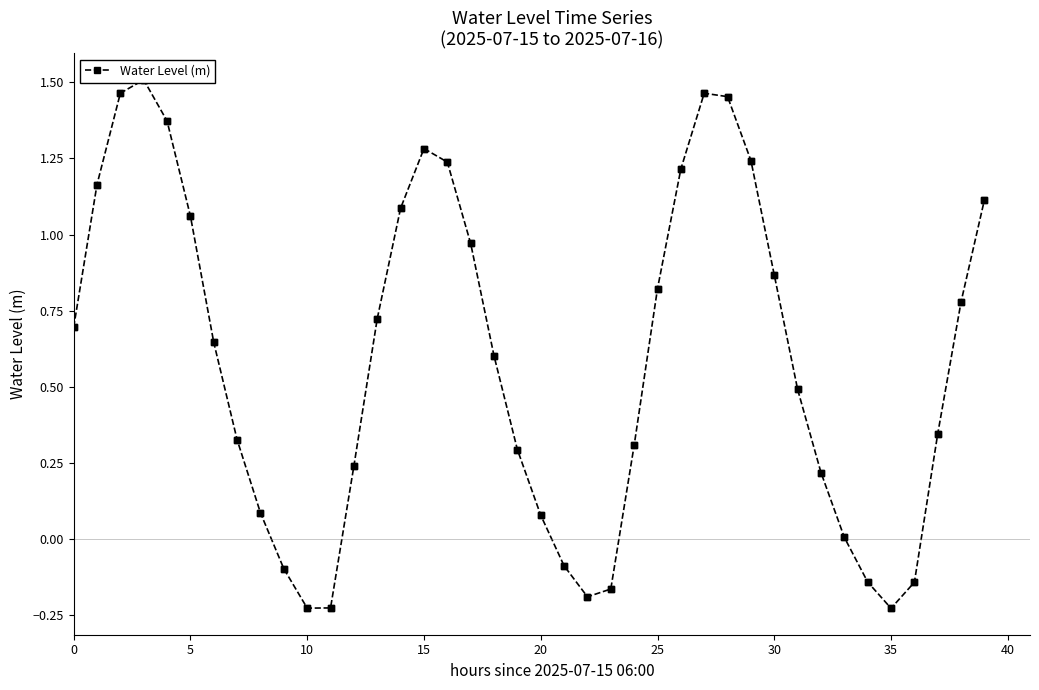

What is the change in value from 40 to 21?

-0.2